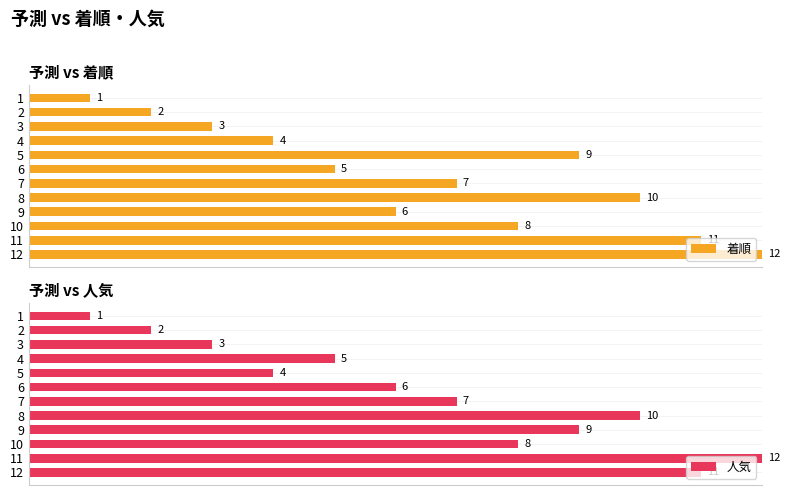

Are the bars grouped side by side (vs. stacked)?

Yes